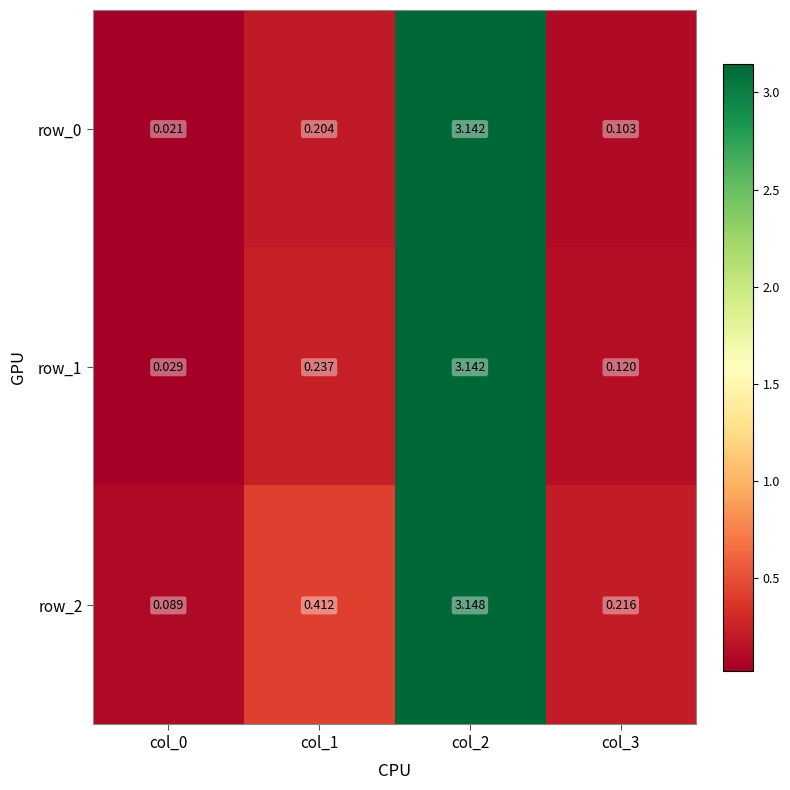

Is the value of row_2 at col_1 greater than the value of row_0 at col_1?

Yes